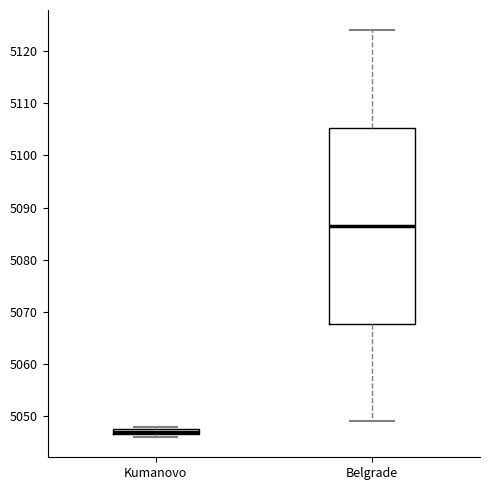

Which box's median line is the highest?

Belgrade